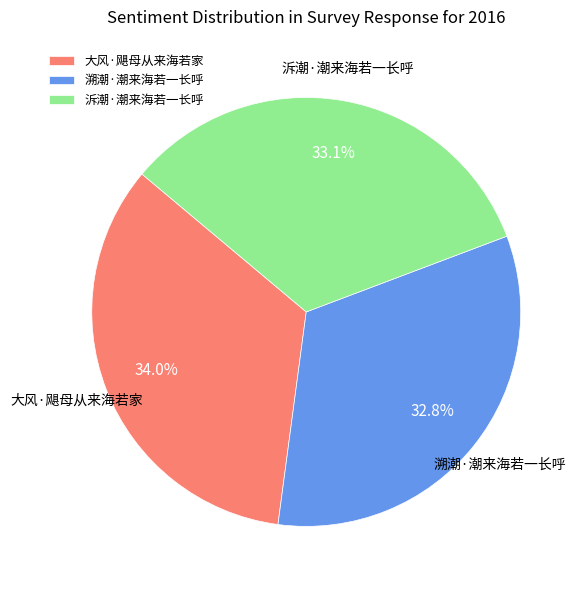

What is the largest slice in the pie chart?

大风·飓母从来海若家